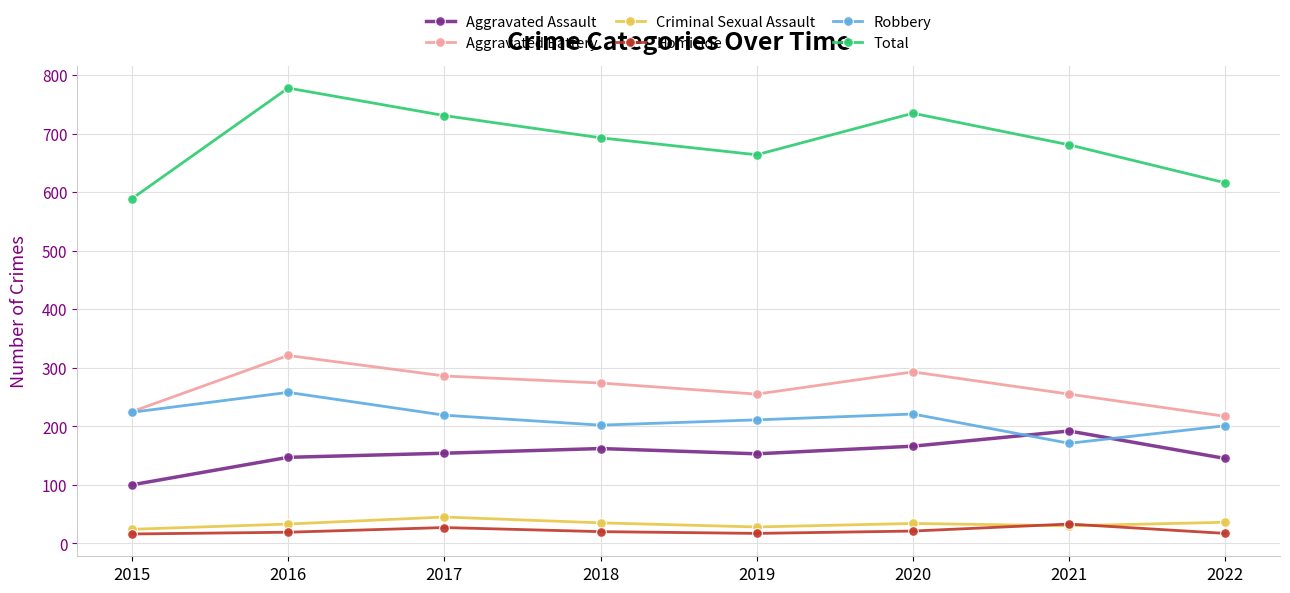

What is the minimum value shown in the chart?

16